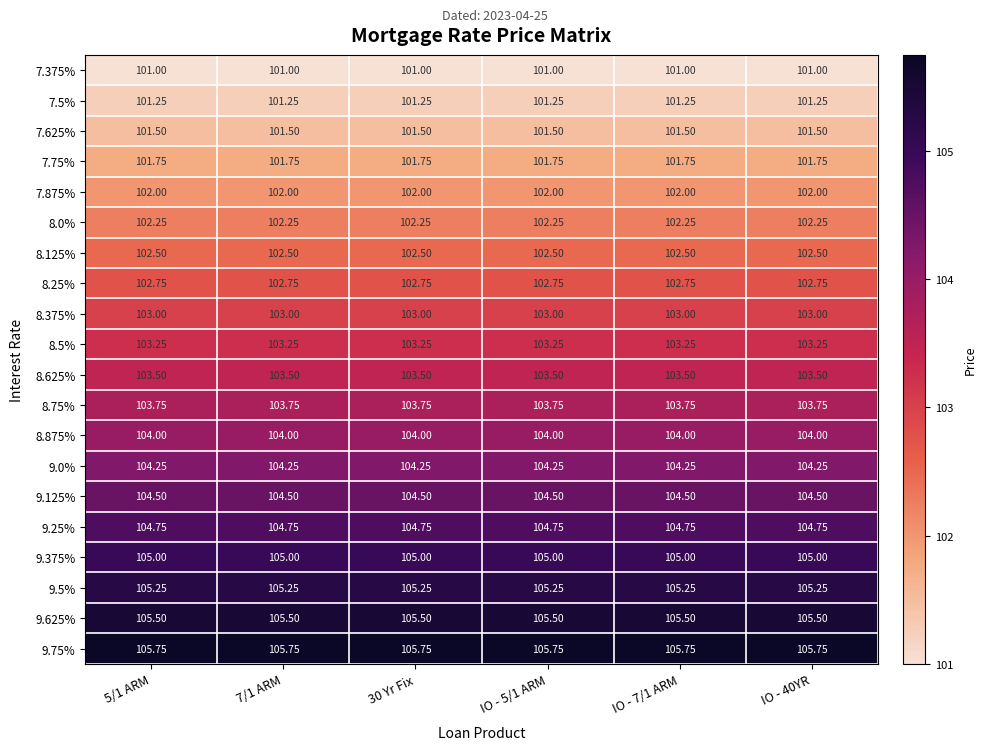

Is the value of 8.0% at IO - 7/1 ARM greater than the value of 8.375% at 7/1 ARM?

No